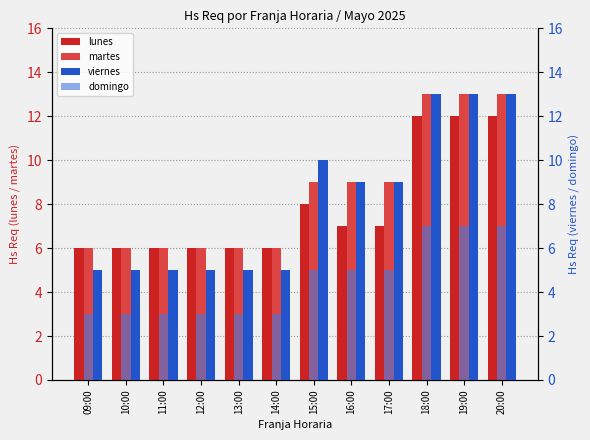

How many data points in viernes are above 9?

4